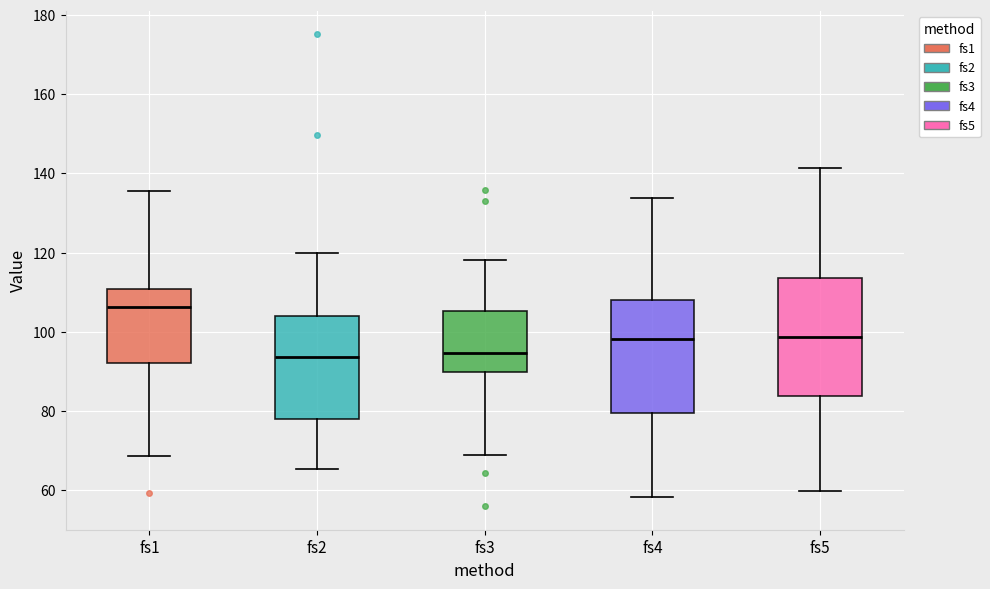

Reading left to right, read every box against the y-axis: the position of its median line, the range the box covers, and the ends of its whiskers. The values are not printed on the chart, so give them approximately, as read against the axis.

fs1: median 106, box 92 to 110, whiskers 68 to 136
fs2: median 94, box 78 to 104, whiskers 66 to 120
fs3: median 94, box 90 to 106, whiskers 68 to 118
fs4: median 98, box 80 to 108, whiskers 58 to 134
fs5: median 98, box 84 to 114, whiskers 60 to 142